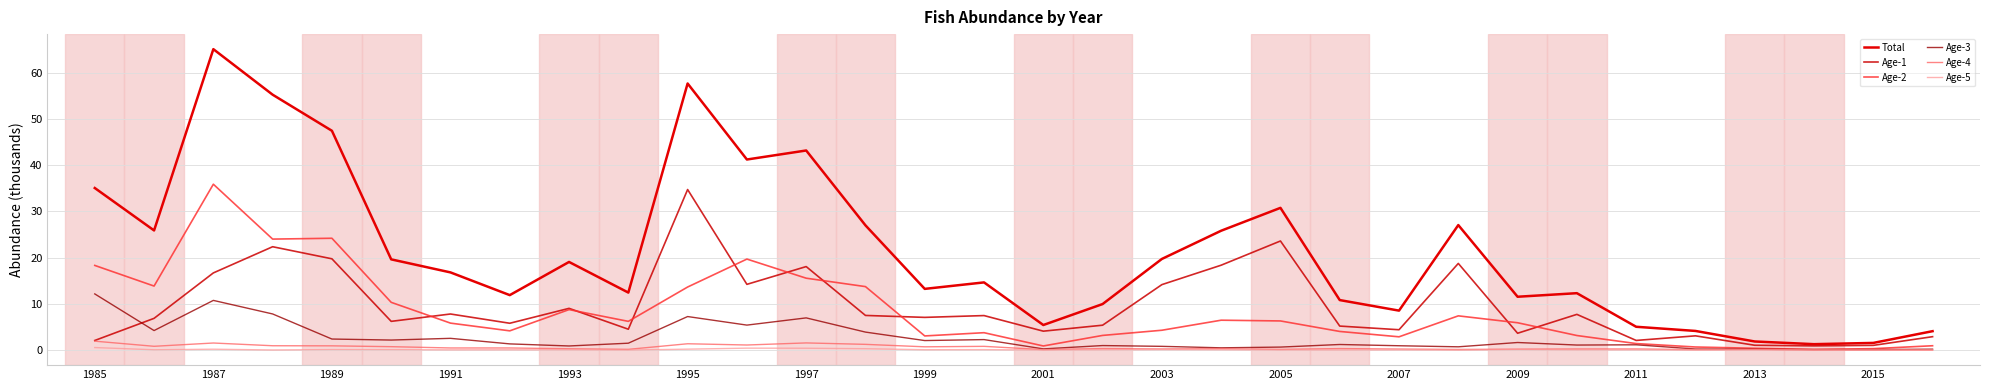

How many lines are shown in the chart?

6